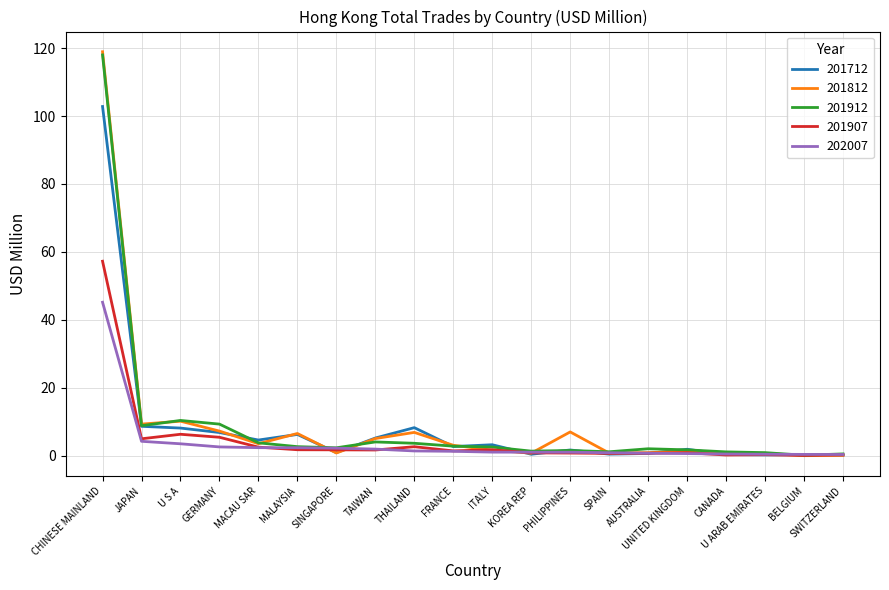

At which category is the sum across all series the highest?

CHINESE MAINLAND